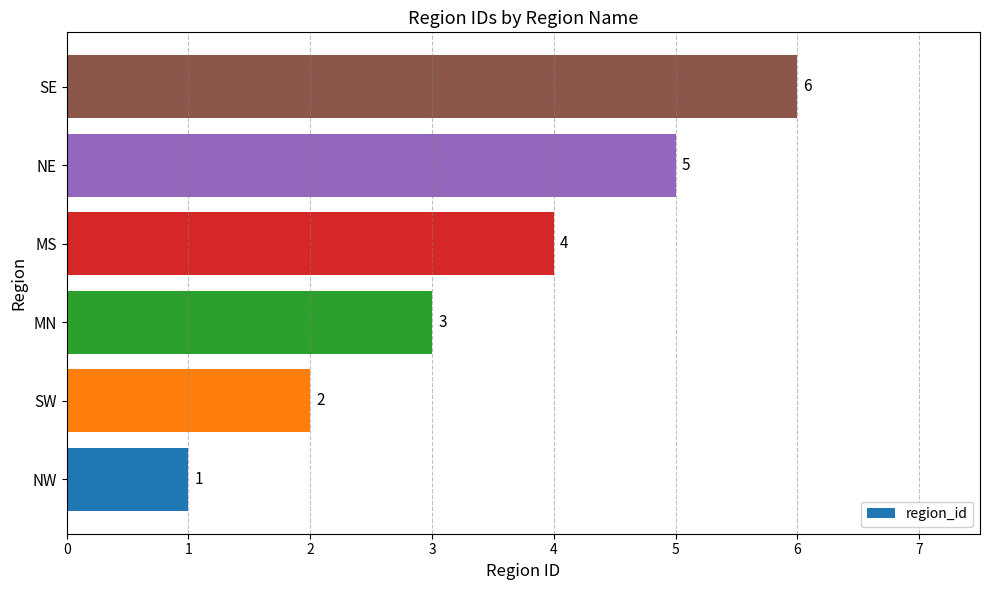

Between NW and SE, which is larger?

SE